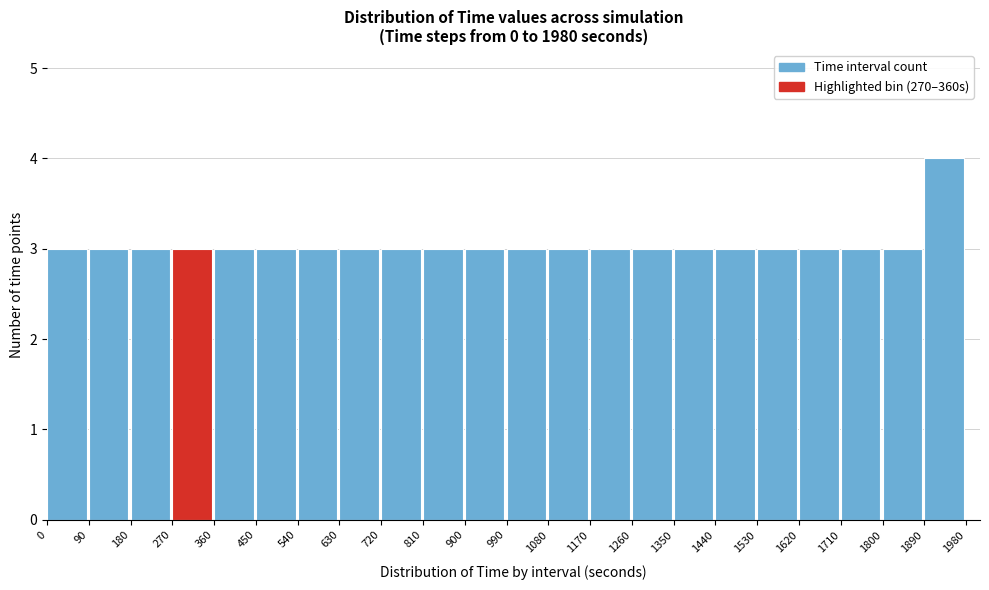

Which range on the x-axis has the tallest bar?

1890 to 1980